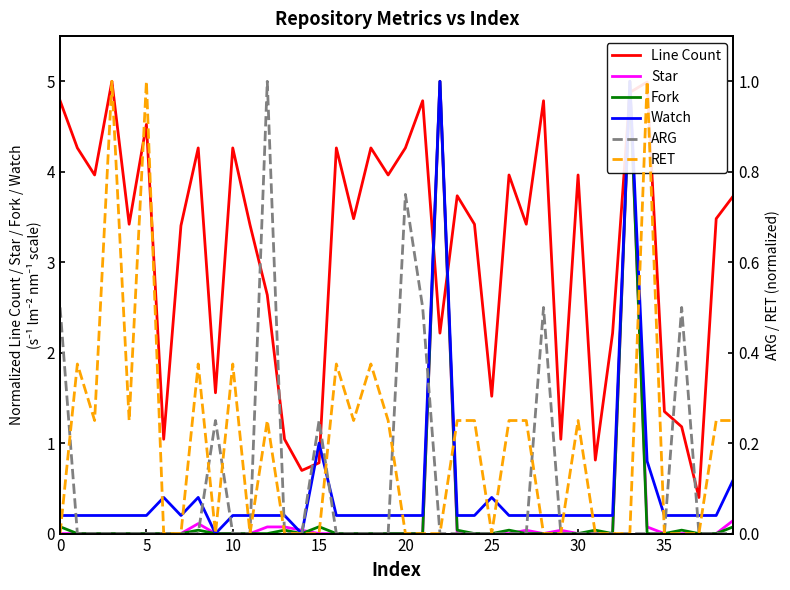

Which series has the widest spread of values?

Star